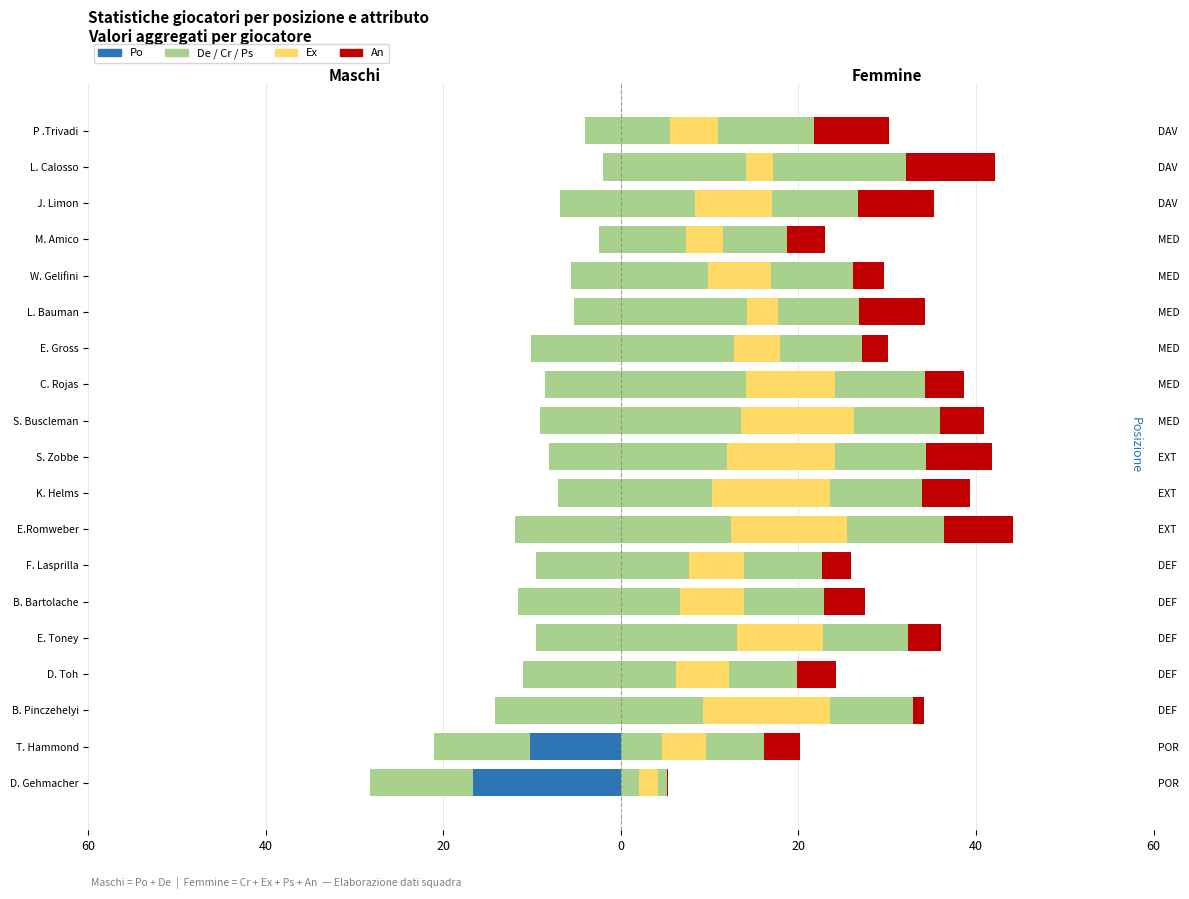

The value of Ex at D. Toh is 9.3. True or false?

False